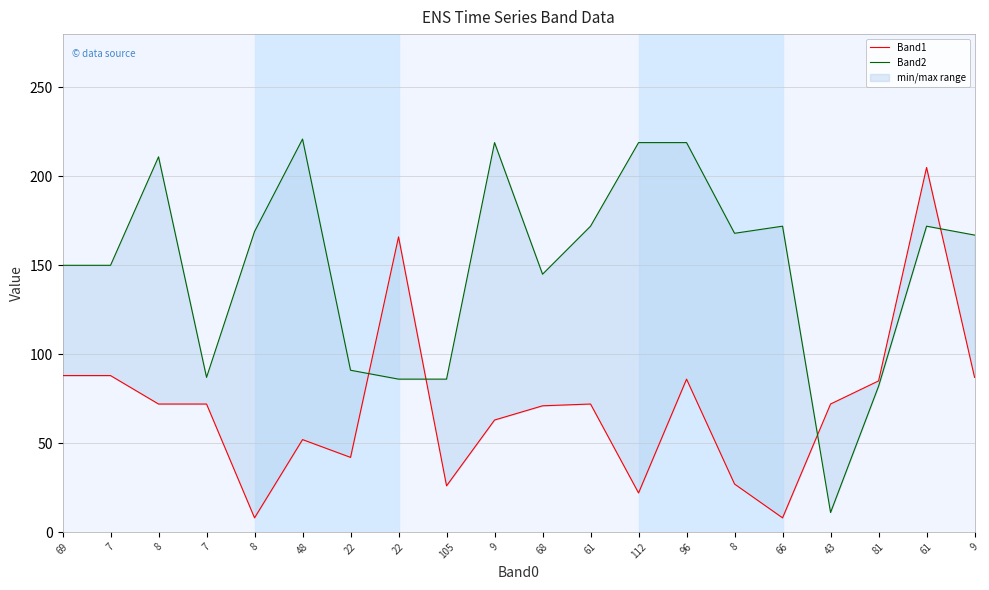

What is the total value across all series at 68?

216